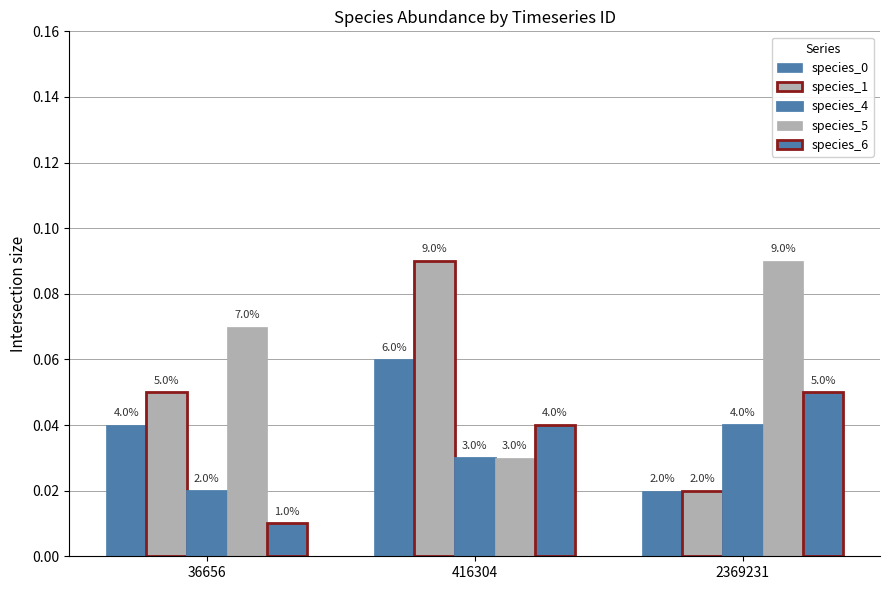

How many bars are there in total?

15